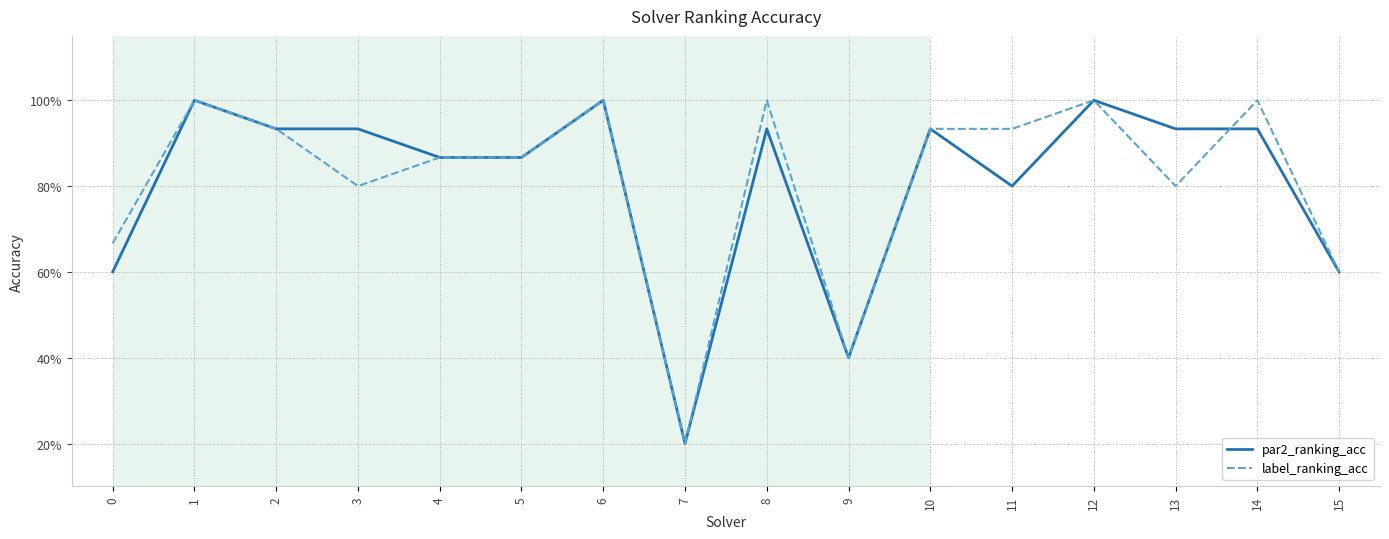

At how many categories does at least one series exceed 0?

16